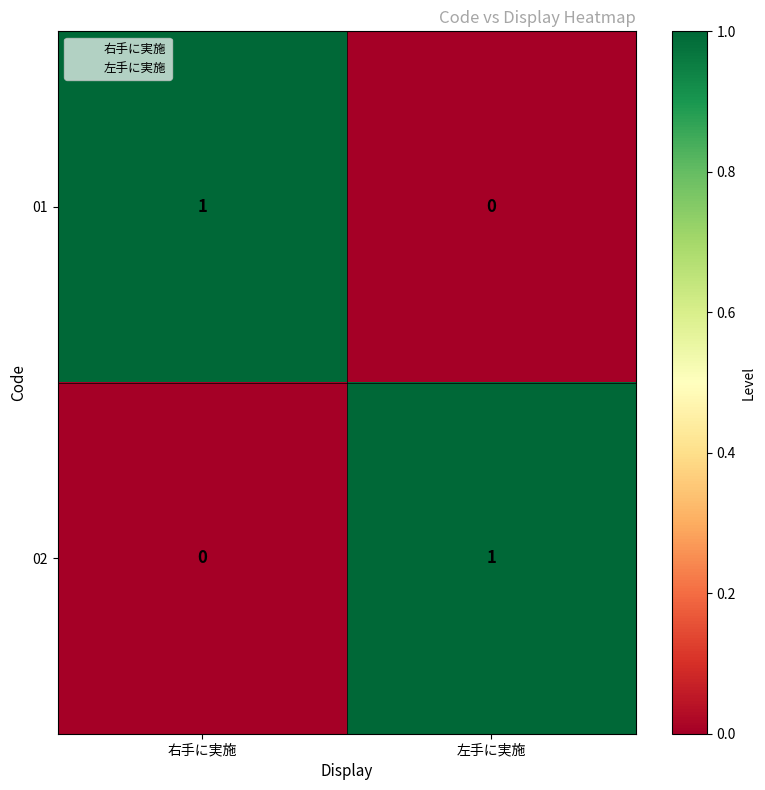

True or false: 01 has a value of 0 at 左手に実施.

True